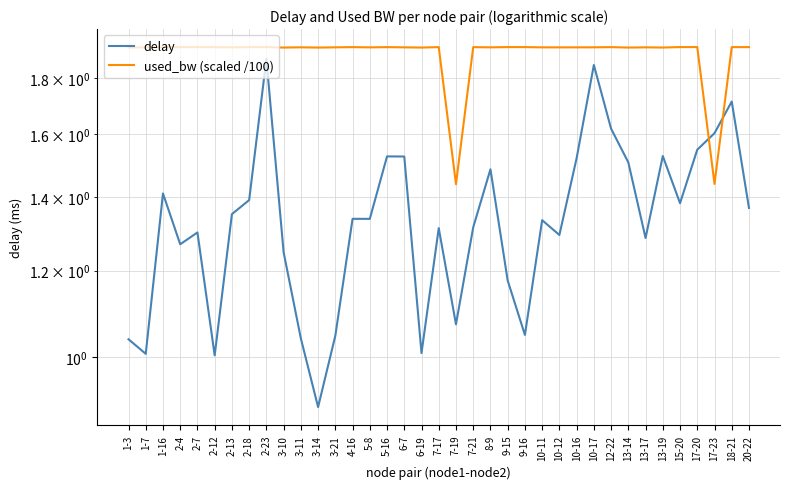

At which category is the sum across all series the highest?

2-23